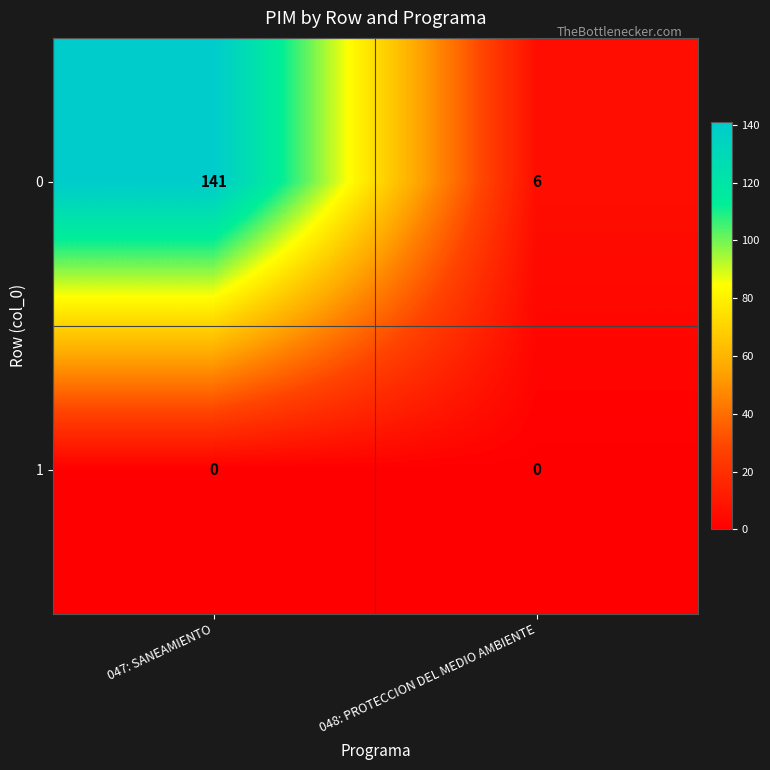

Which series has the widest spread of values?

0